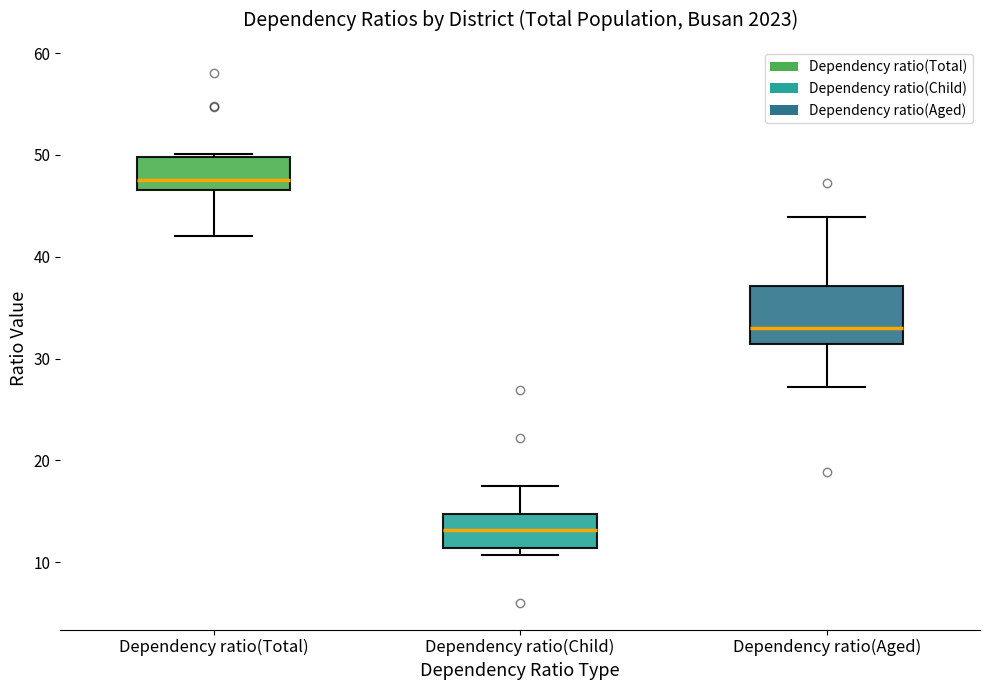

Reading left to right, transcribe this box plot: for each box, give where its median line is, the range the box spans, and where its two whiskers end, as read against the y-axis. The values are not printed on the chart, so give them approximately, as read against the axis.

Dependency ratio(Total): median 48, box 47 to 50, whiskers 42 to 50 (just above the box's upper edge)
Dependency ratio(Child): median 13, box 11 to 15, whiskers 11 (just below the box's lower edge) to 18
Dependency ratio(Aged): median 33, box 31 to 37, whiskers 27 to 44